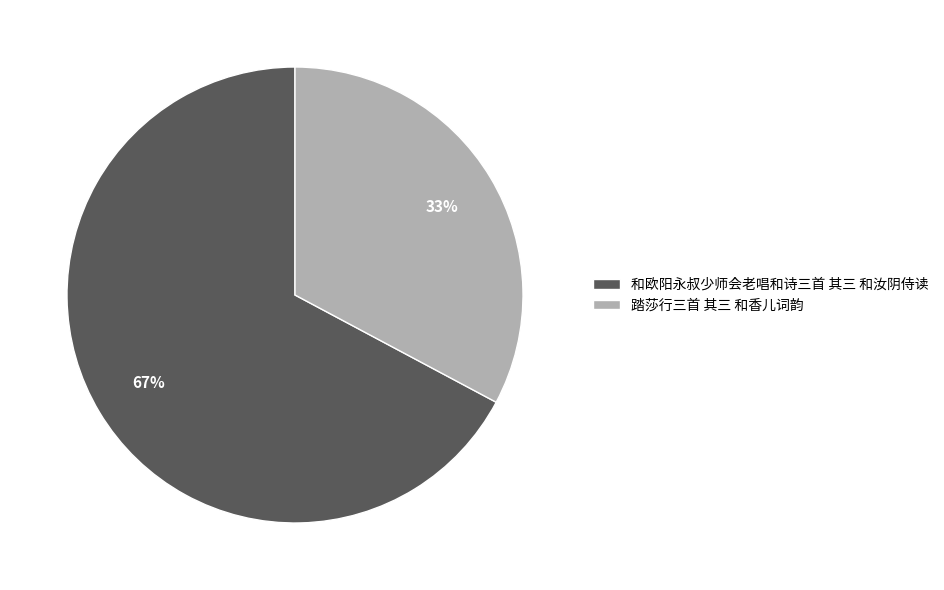

True or false: 踏莎行三首 其三 和香儿词韵 accounts for 20% of the total.

False